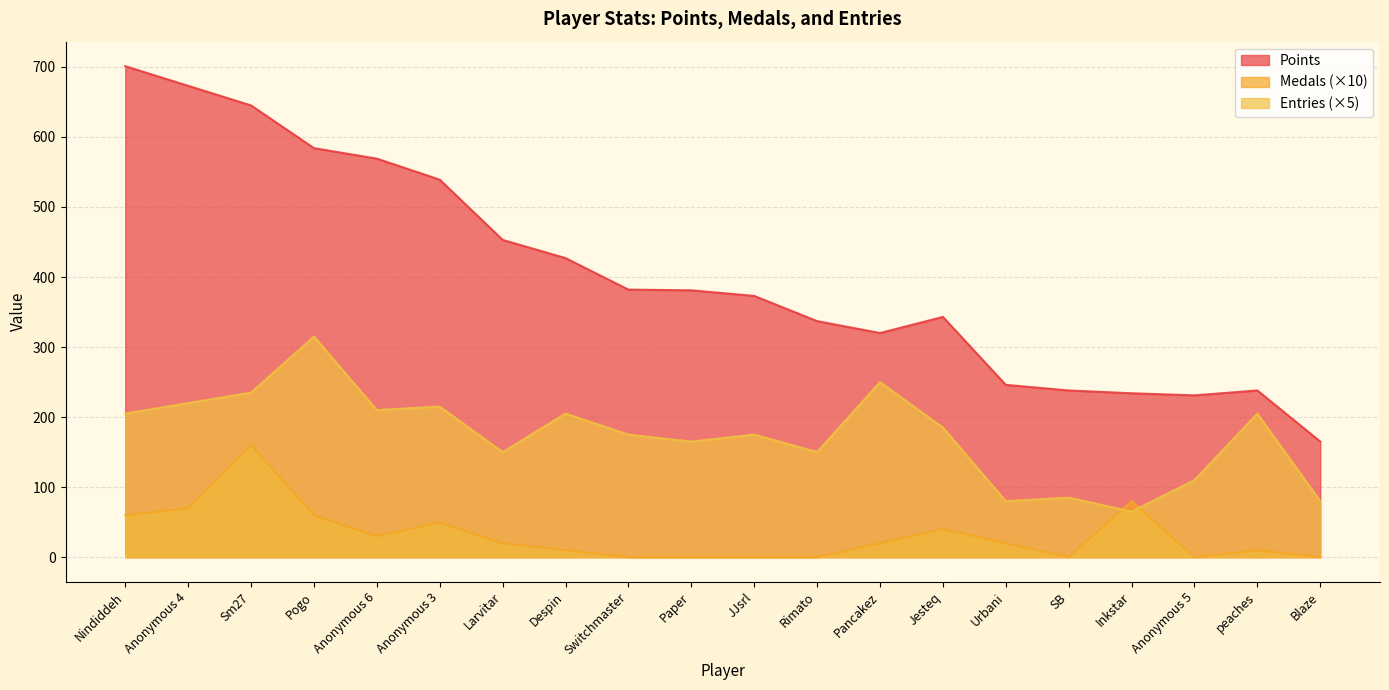

List the series in order of their overall mean, highest first.

Points, Entries (×5), Medals (×10)